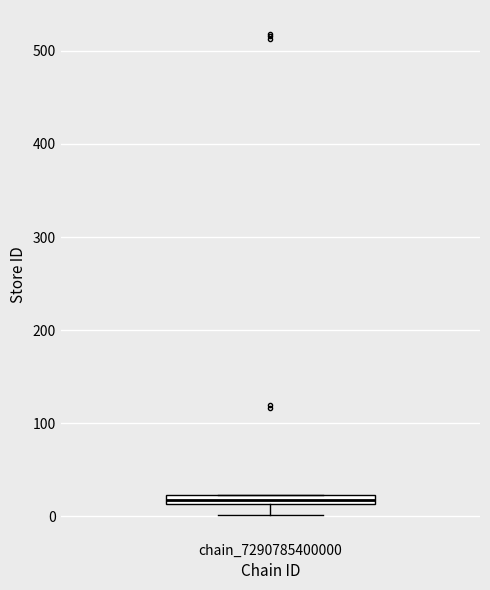

Where is the upper edge of the box for chain_7290785400000 on the y-axis? The values are not printed on the chart, so give them approximately, as read against the axis.

20